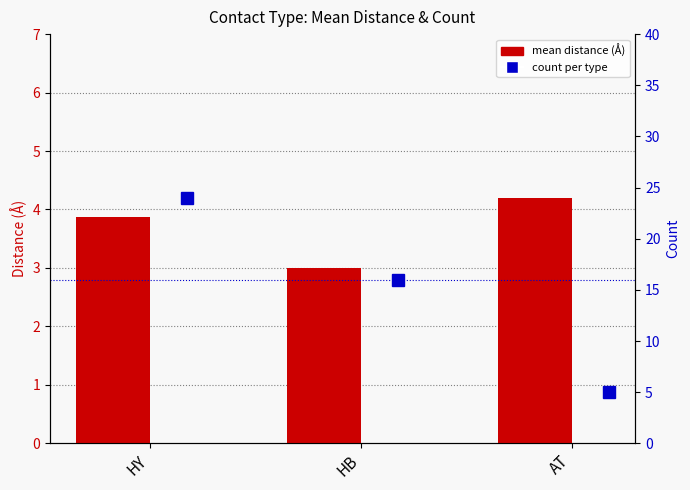

What is the greatest value displayed?

24.0